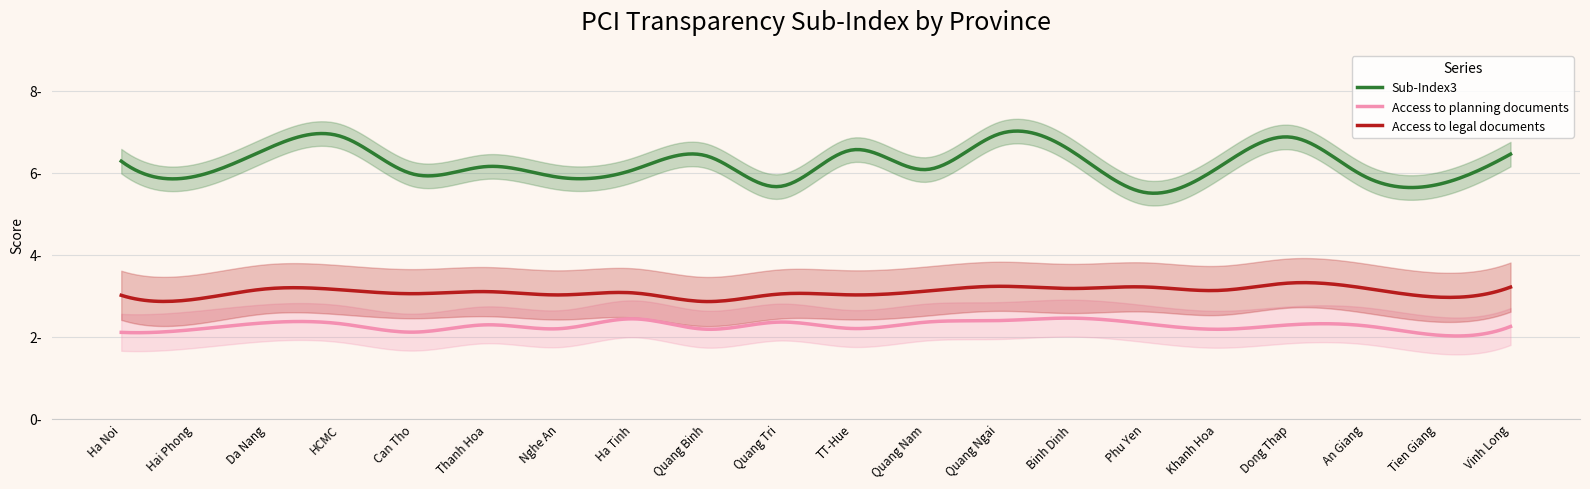

Which series changed the most between Tien Giang and Vinh Long?

Sub-Index3